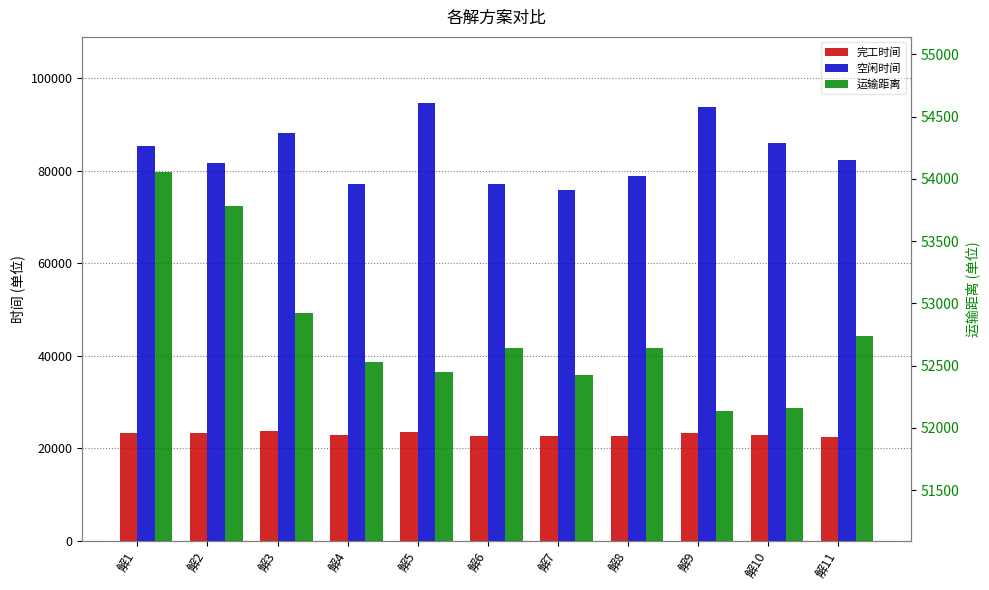

True or false: 运输距离 has a value of 54059.1 at 解1.

True